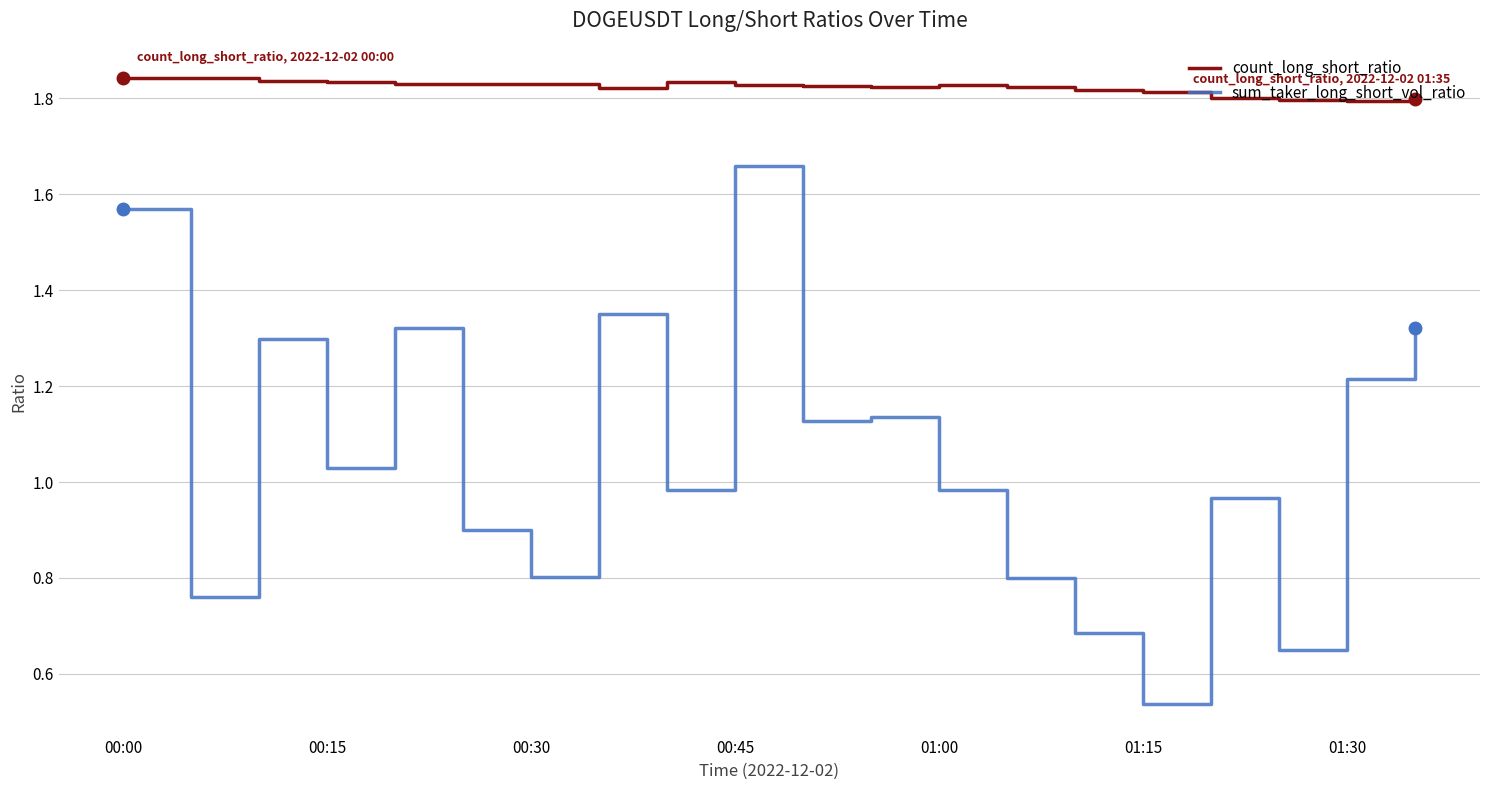

Does the chart display data point markers on the line(s)?

No